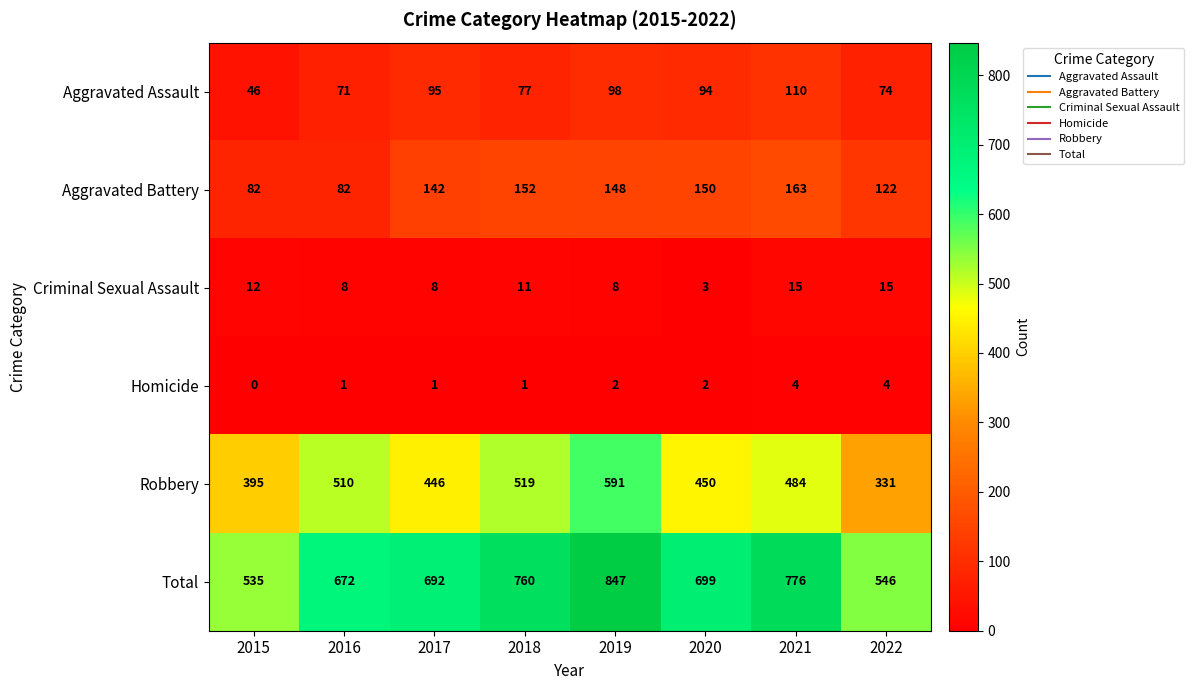

At which category does the chart reach its minimum across all series?

2015